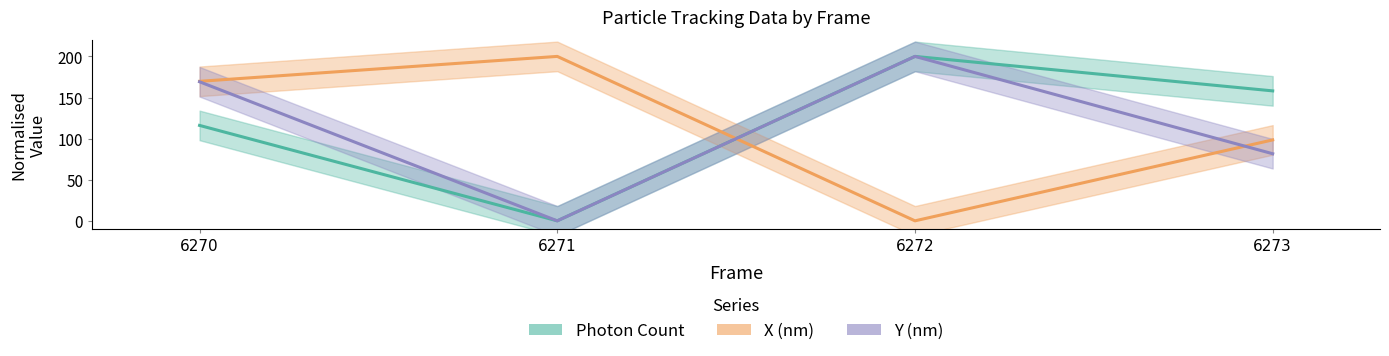

Reading left to right, what are all the values shown in this chart?

Photon Count: 6270=116.1	6271=0.0	6272=200.0	6273=158.1
X (nm): 6270=169.7	6271=200.0	6272=0.0	6273=98.4
Y (nm): 6270=169.2	6271=0.0	6272=200.0	6273=81.6